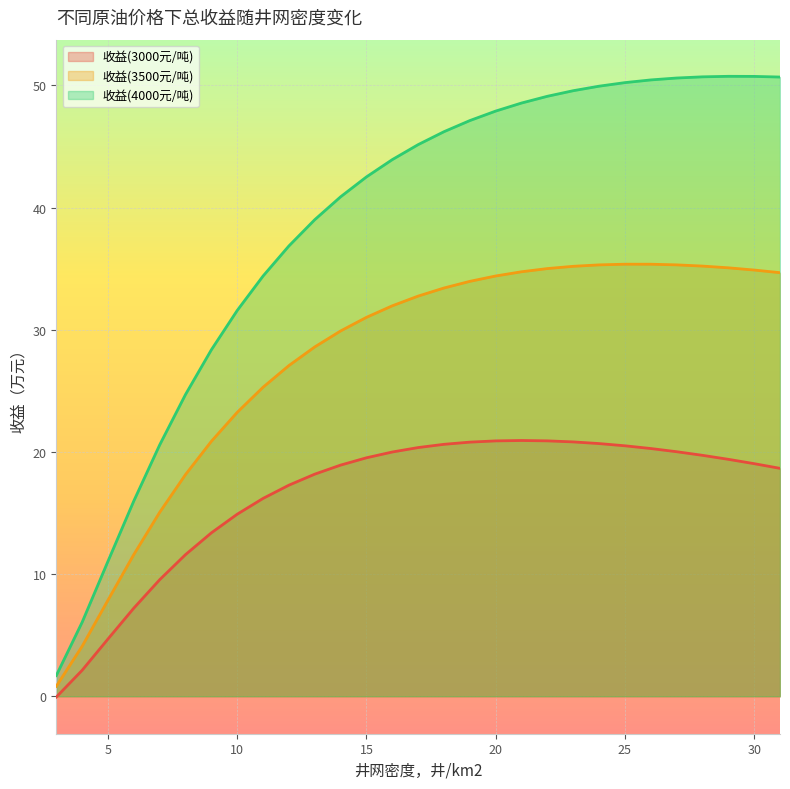

True or false: 收益(3500元/吨) has a value of 8.8 at 25.

False